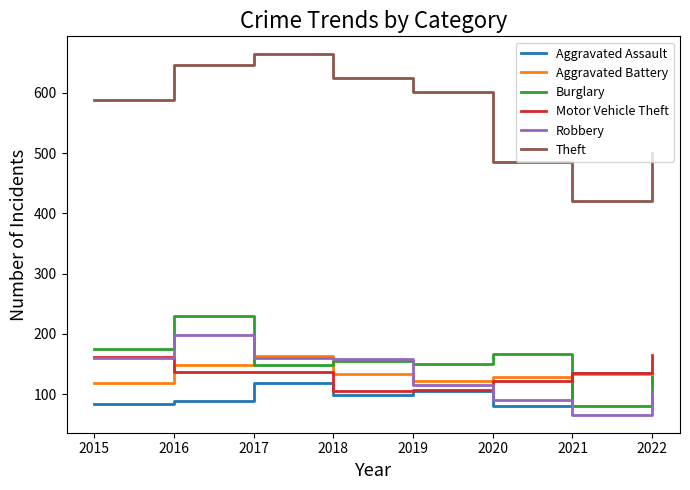

What value does the Motor Vehicle Theft series have at 2015, to the nearest 5?

160